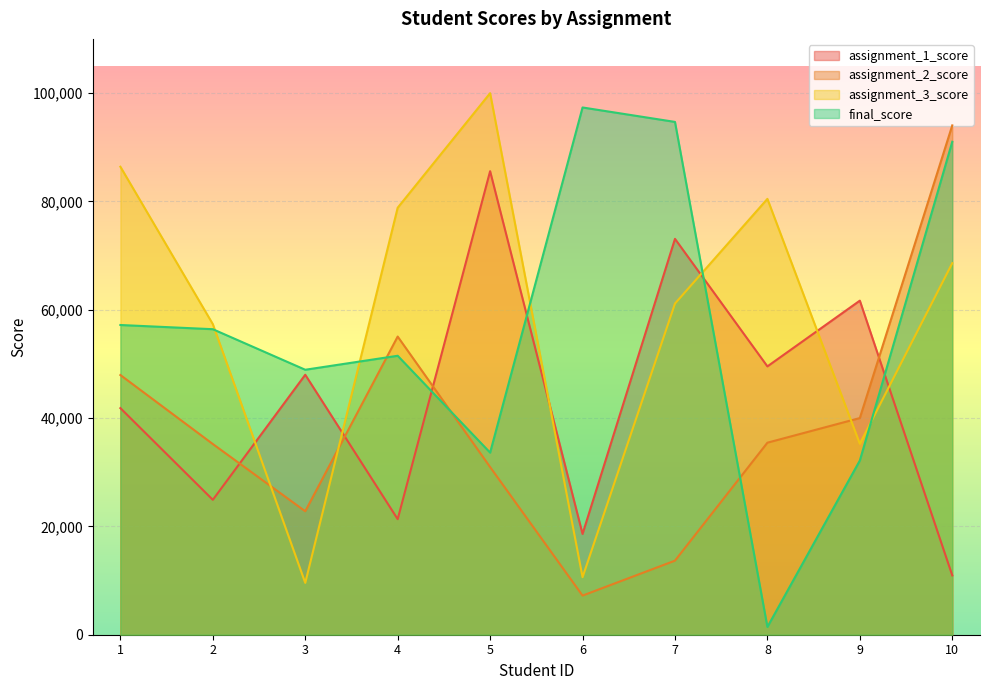

What is the greatest value displayed?

99977